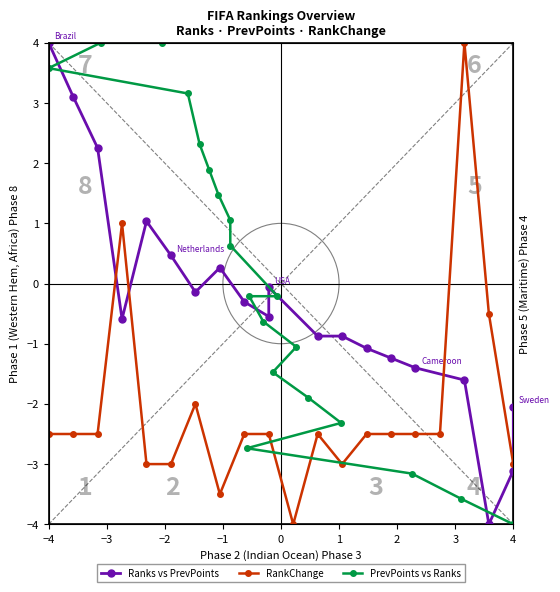

List the series in order of their peak value, lowest first.

Ranks vs PrevPoints, RankChange, PrevPoints vs Ranks